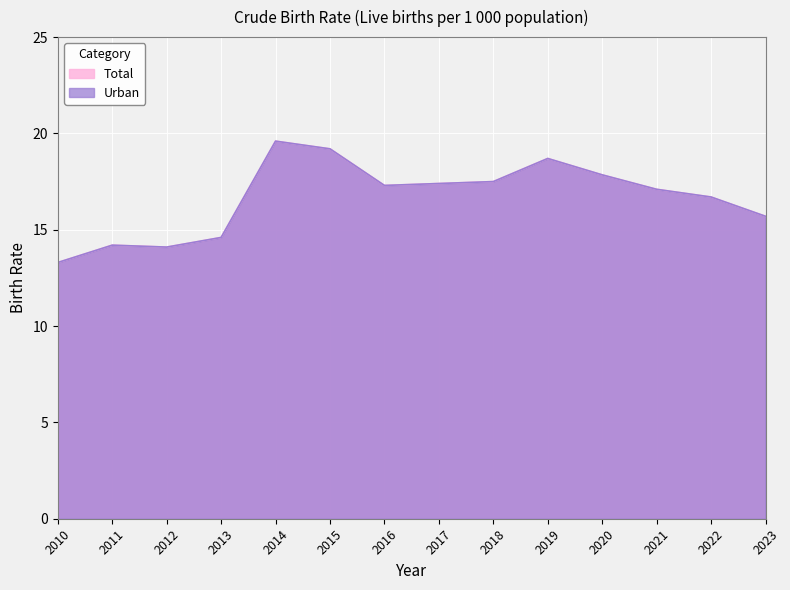

What is the approximate value of Total at 2012?

14.1